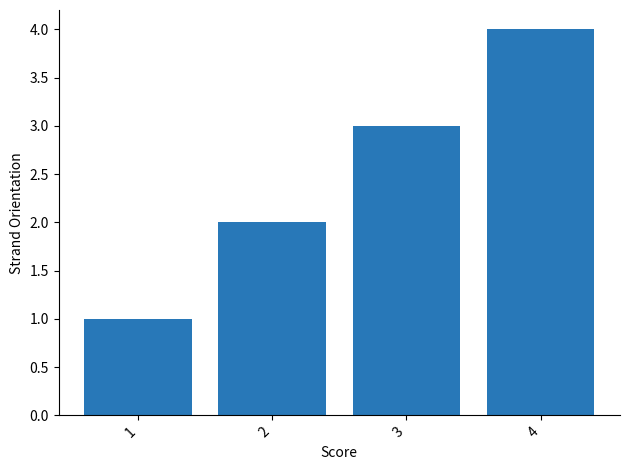

Reading left to right, transcribe all the data shown in this chart.

1	2	3	4